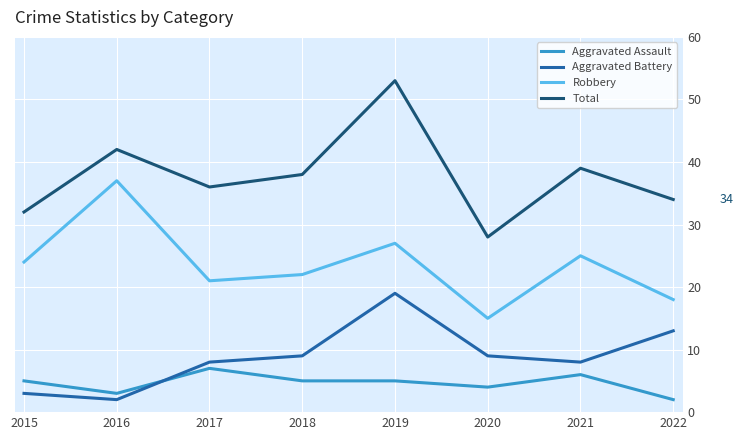

Which series has the largest range (max minus min)?

Total